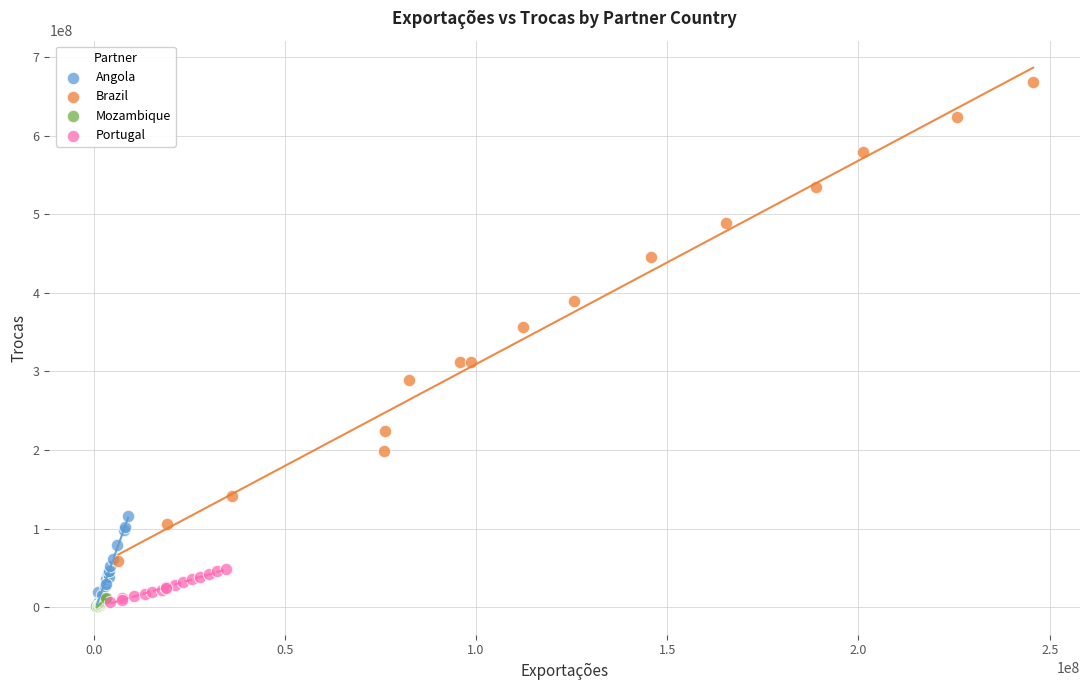

Which series has the largest Y range (max minus min)?

Brazil